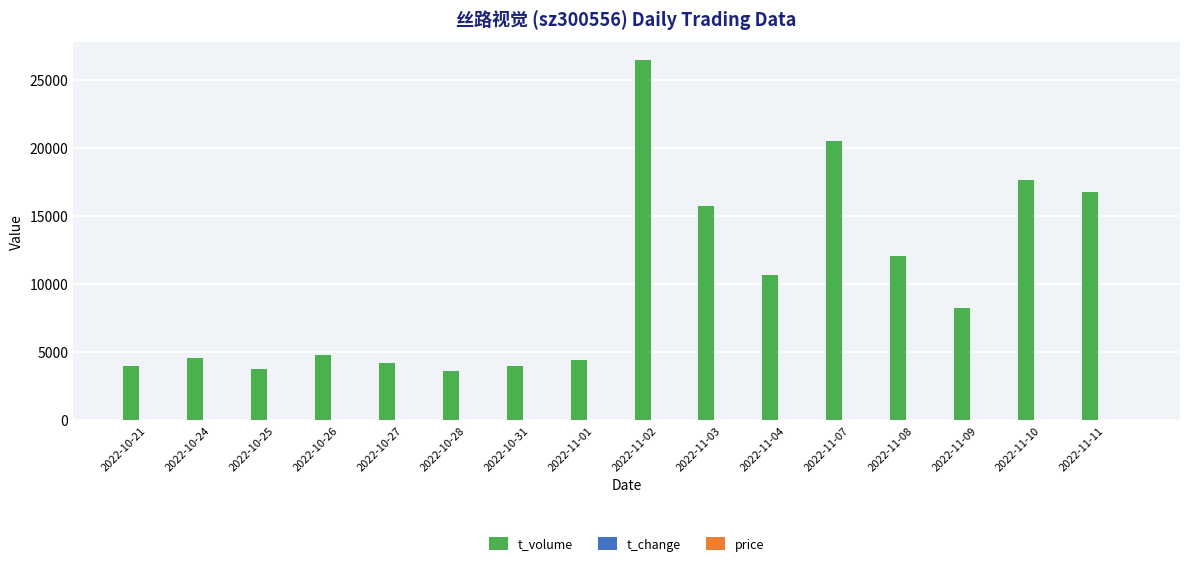

What is the sum of all t_volume values?

161623.0